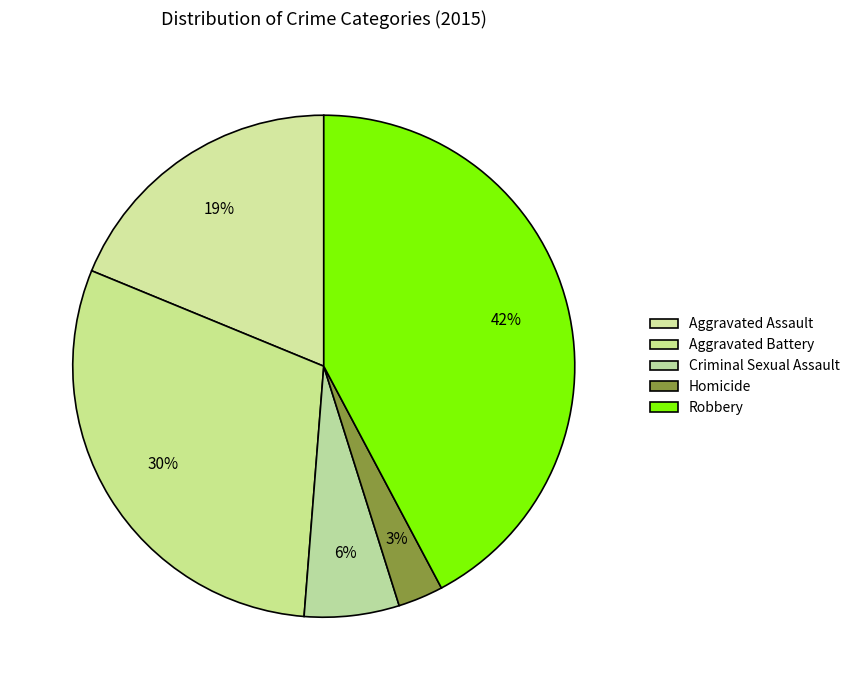

To the nearest percent, what percentage of the pie is Criminal Sexual Assault?

6%